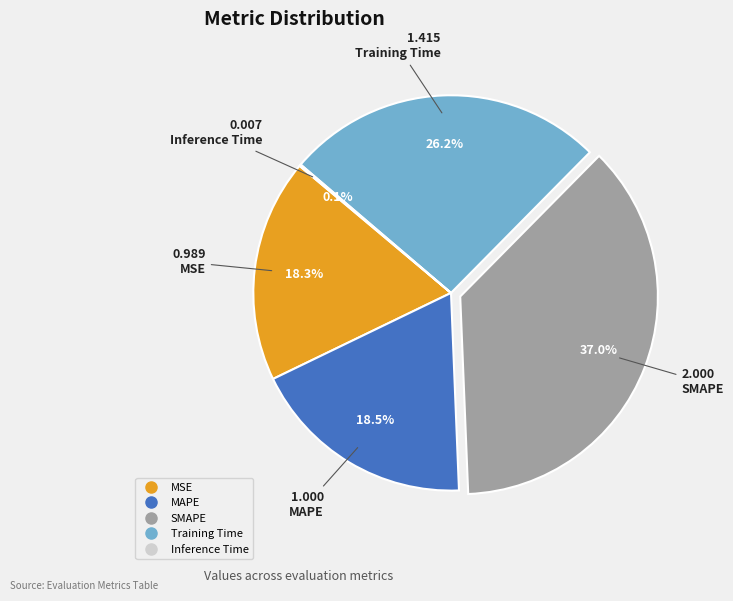

Approximately how many times larger is the value at Training Time compared to MAPE?

1.4